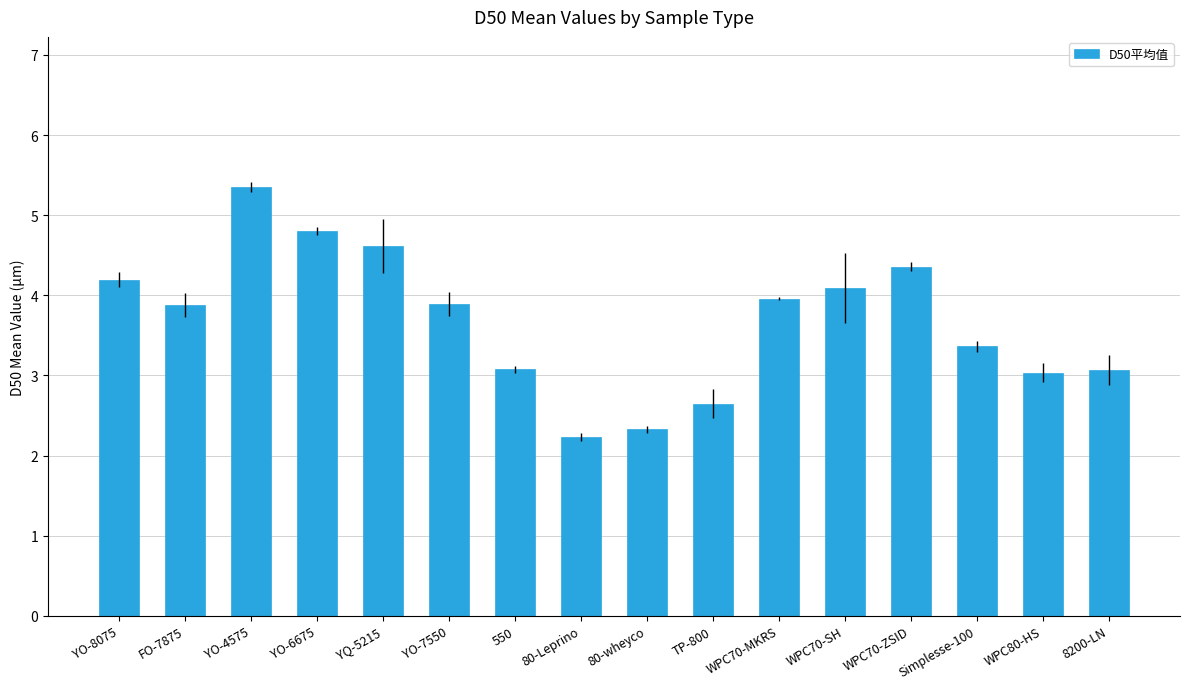

How many categories are shown in the chart?

16